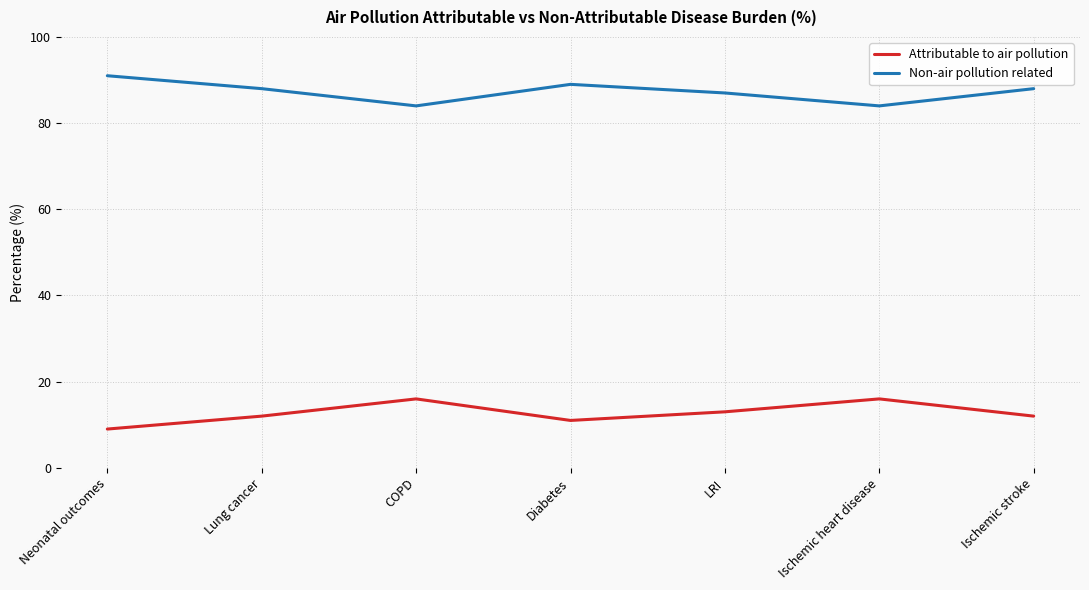

Reading left to right, list all the values displayed in this chart.

Attributable to air pollution: 9	12	16	11	13	16	12
Non-air pollution related: 91	88	84	89	87	84	88